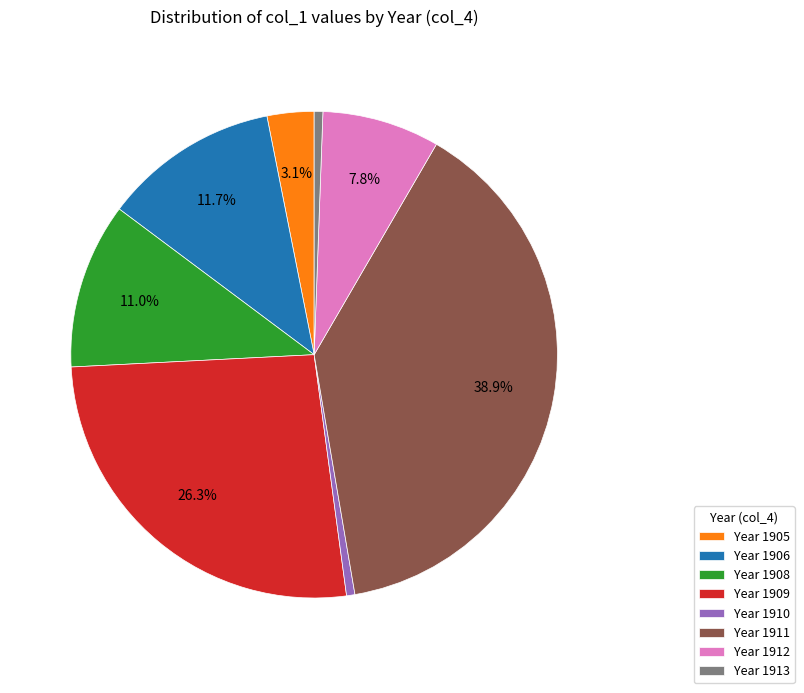

Approximately how many times larger is the value at Year 1908 compared to Year 1912?

1.4